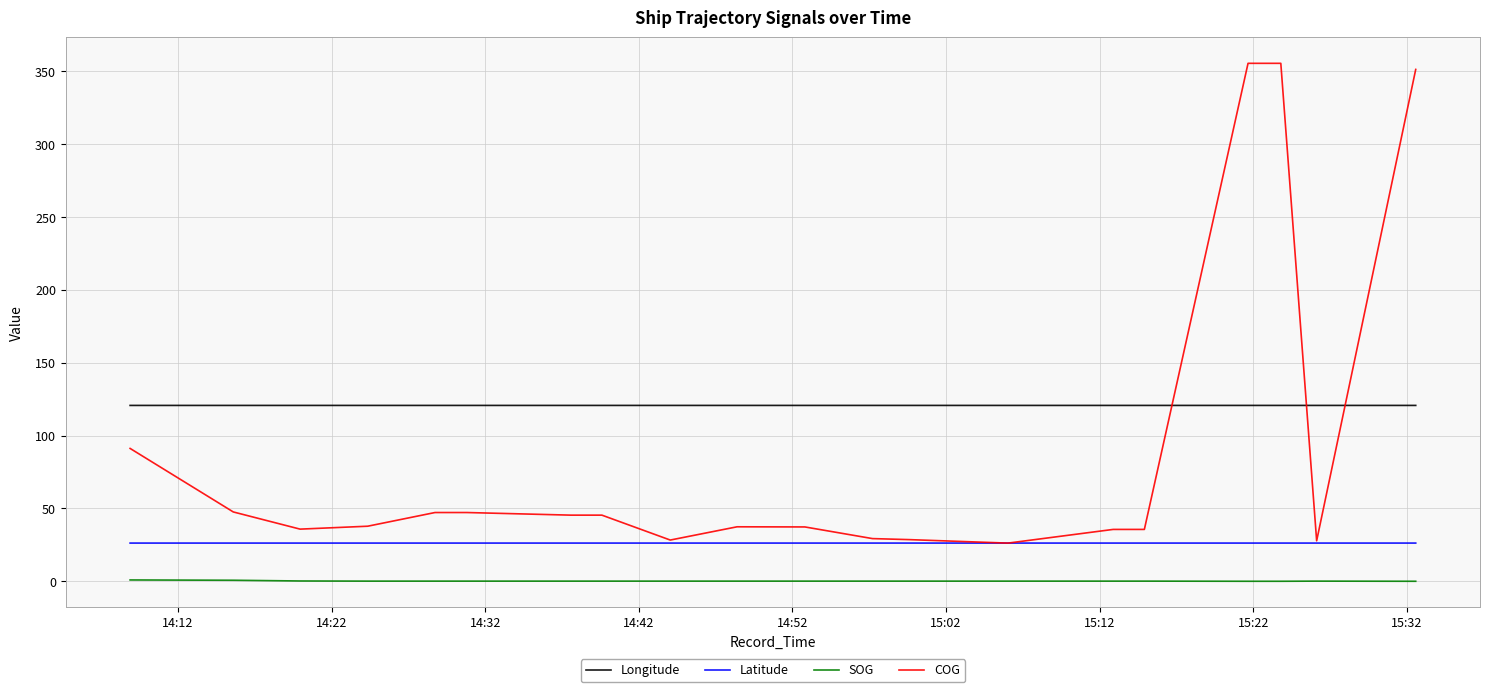

Which series has the widest spread of values?

COG